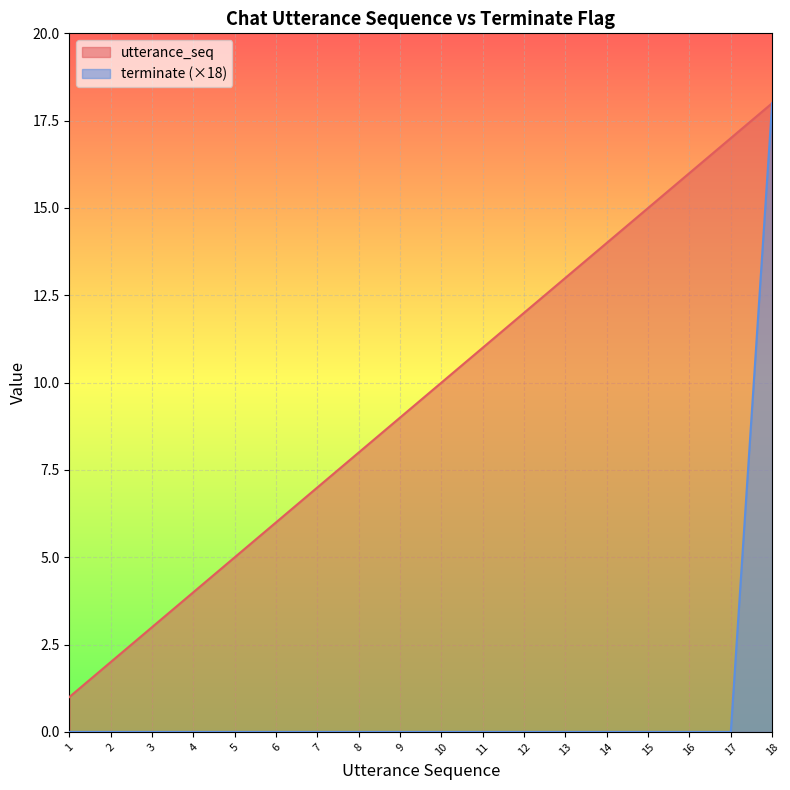

True or false: utterance_seq has more than 1 interior local peaks.

False